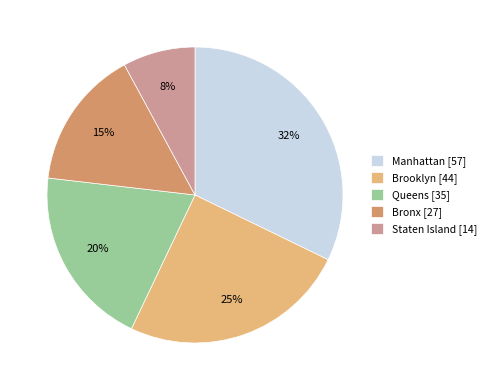

Count the number of slices in the pie.

5